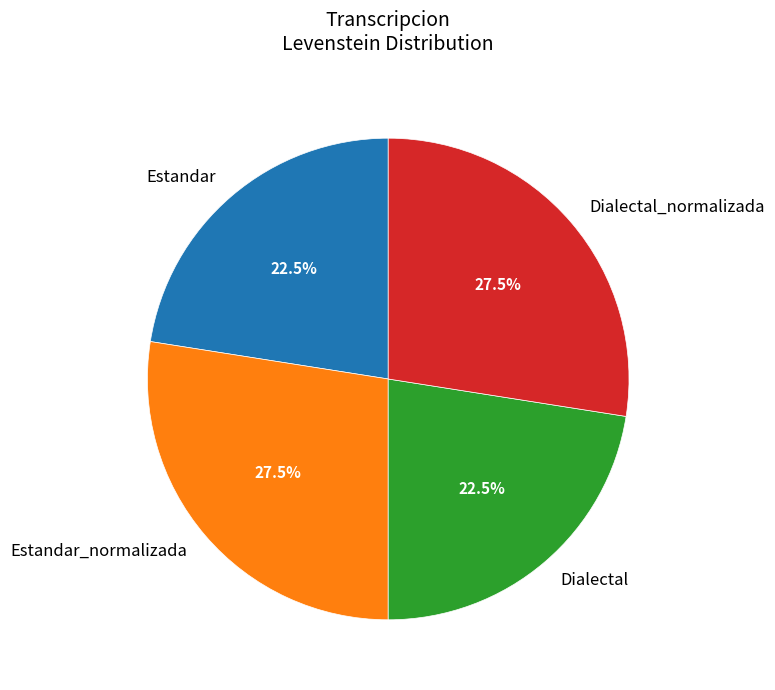

What percentage is NOT represented by Estandar?

77.5%